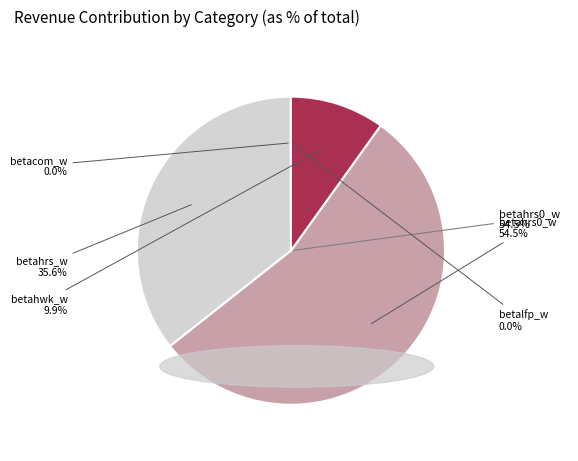

Which category has the smallest portion of the pie?

betalfp_w